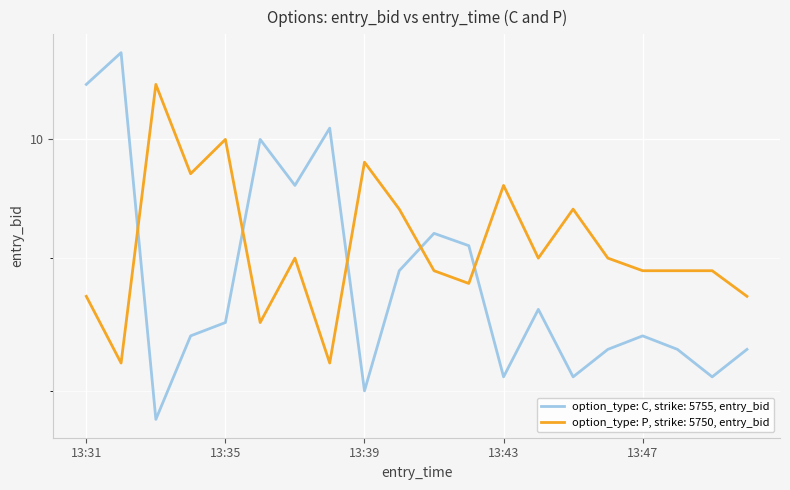

Reading left to right, what are all the values shown in this chart?

C entry_bid: 13:31=10.5	13:32=10.8	13:33=7.8	13:34=8.4	13:35=8.5	13:36=10.0	13:37=9.6	13:38=10.1	13:39=8.0	13:40=8.9	13:41=9.2	13:42=9.1	13:43=8.1	13:44=8.6	13:45=8.1	13:46=8.3	13:47=8.4	13:48=8.3	13:49=8.1	13:50=8.3
P entry_bid: 13:31=8.7	13:32=8.2	13:33=10.5	13:34=9.7	13:35=10.0	13:36=8.5	13:37=9.0	13:38=8.2	13:39=9.8	13:40=9.4	13:41=8.9	13:42=8.8	13:43=9.6	13:44=9.0	13:45=9.4	13:46=9.0	13:47=8.9	13:48=8.9	13:49=8.9	13:50=8.7